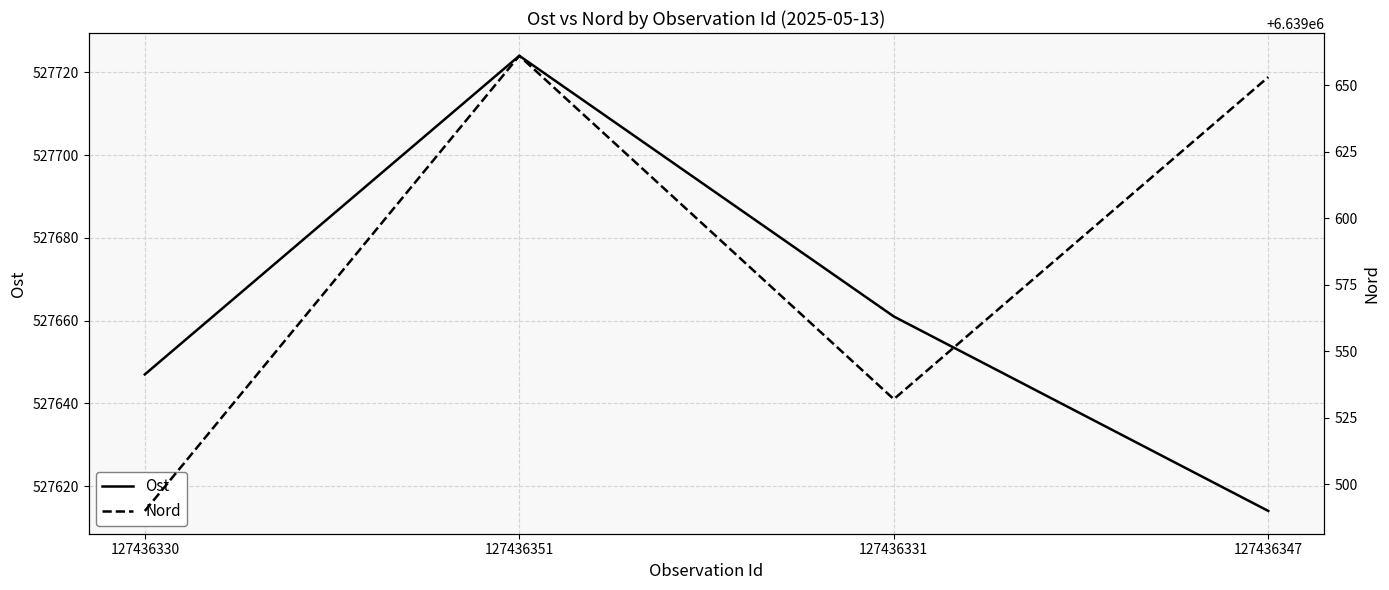

What is the difference between the second highest and minimum values in the Ost series?

47